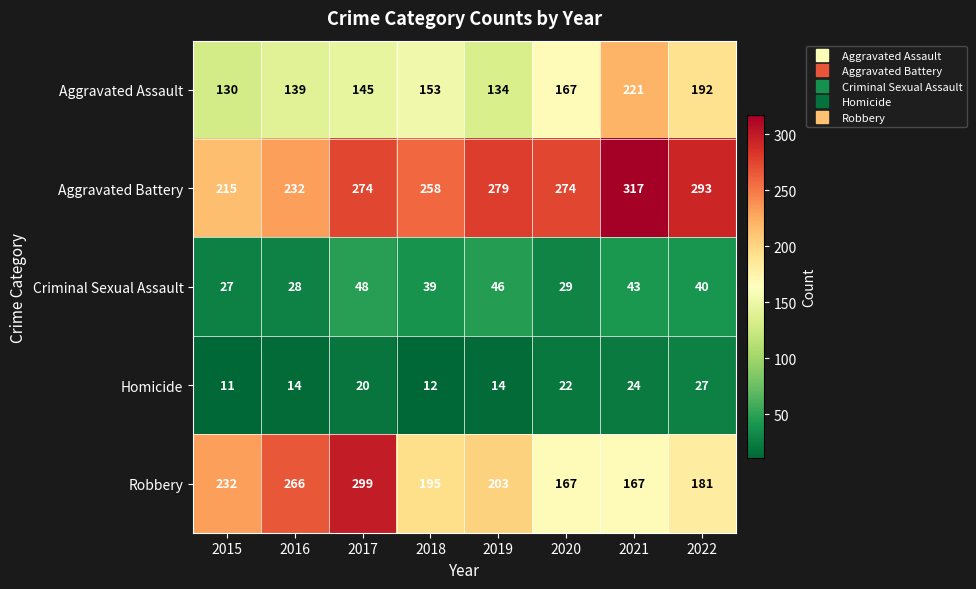

What is the difference between the maximum and minimum values in the Robbery series?

132